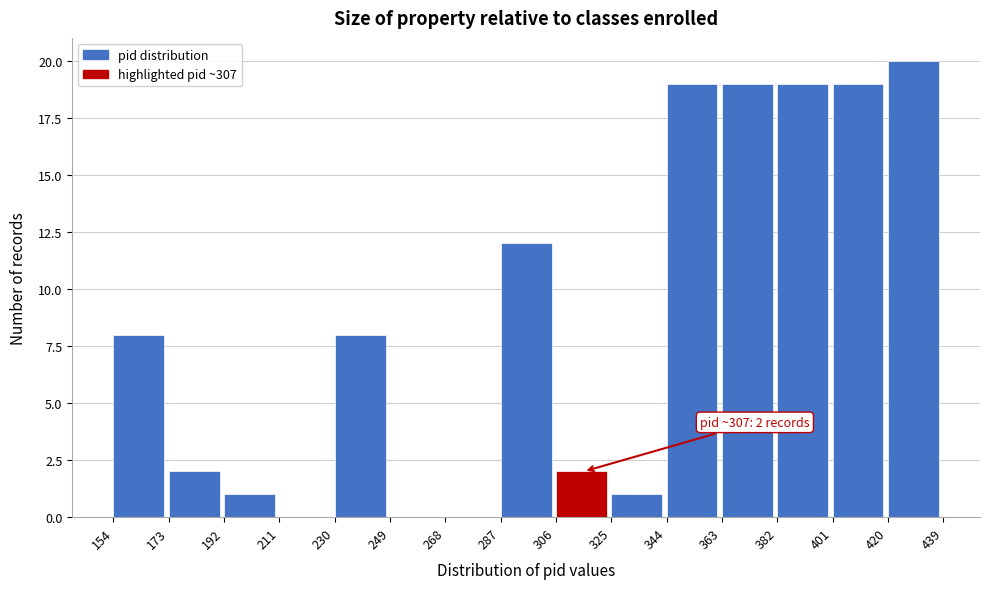

Which range on the x-axis has the tallest bar?

420 to 439